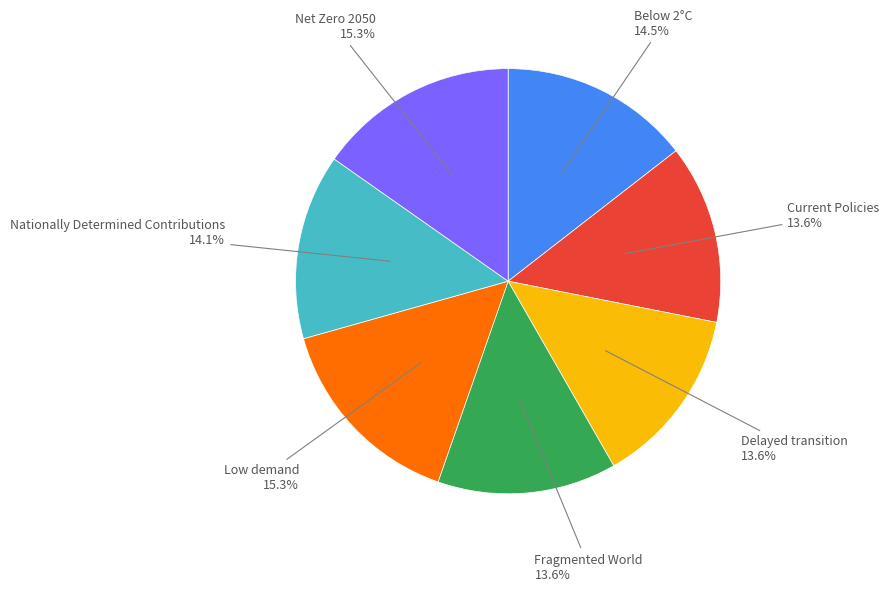

Is there any slice that represents more than half of the pie?

No